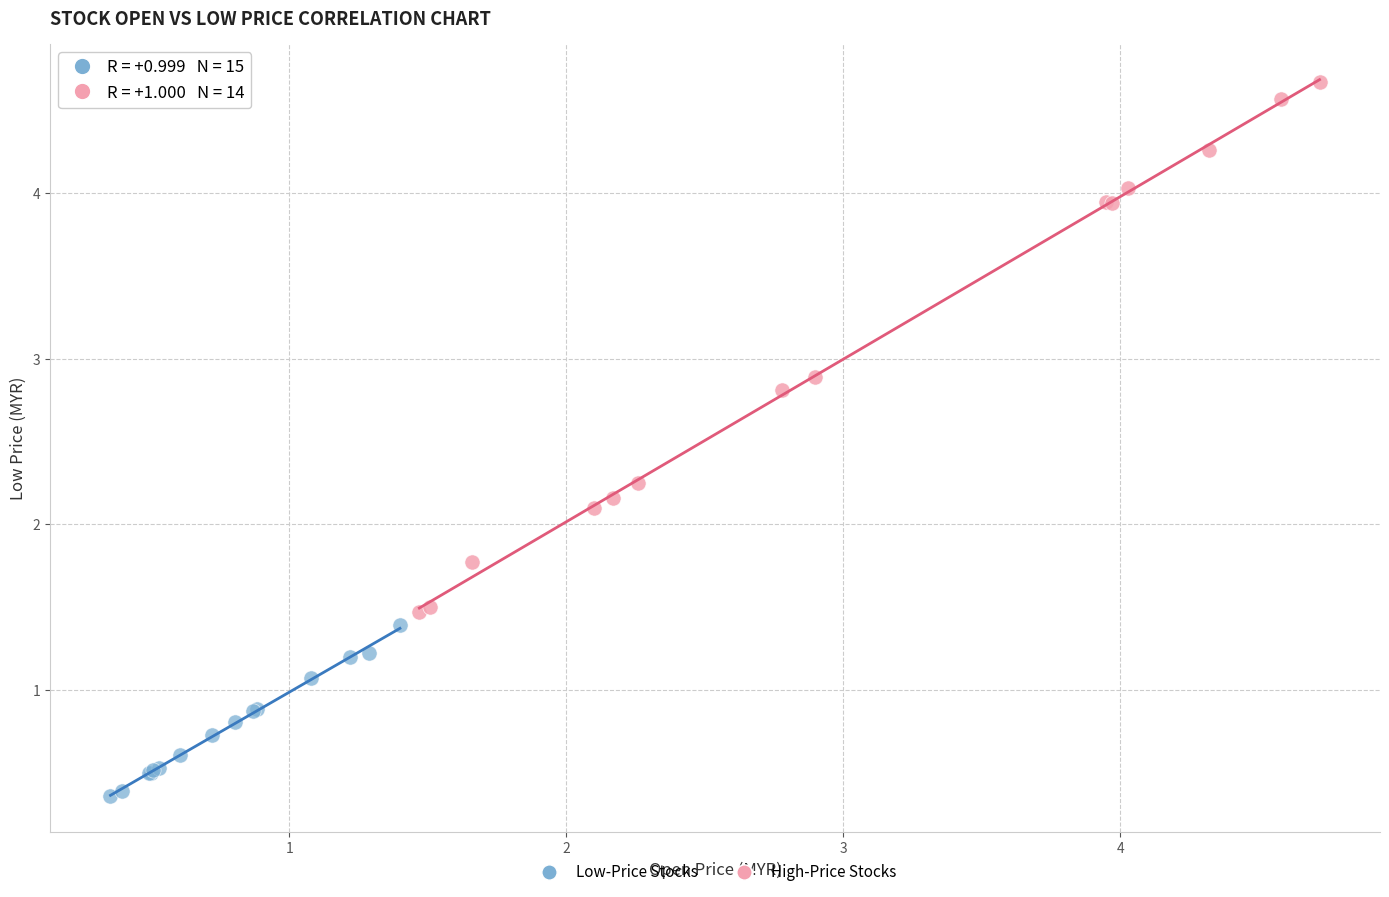

Which series has the widest spread of Y values?

High-Price Stocks